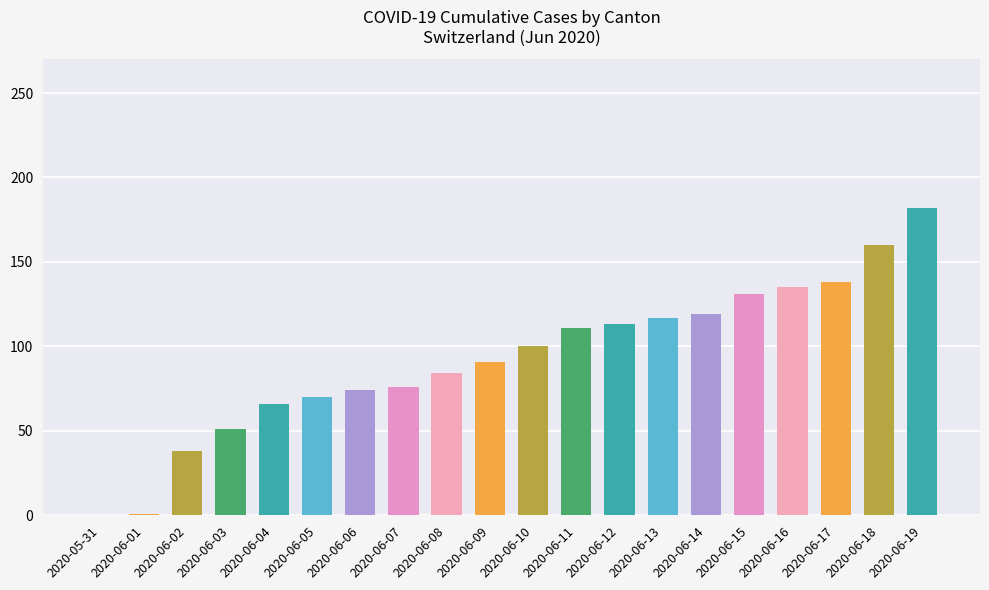

Is it true that the value at 2020-06-18 is 160?

True